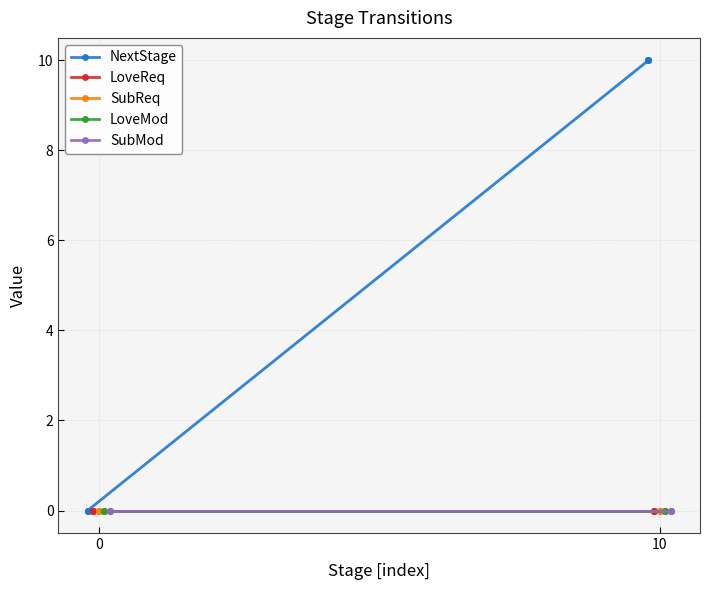

Count the number of data series in this chart.

5